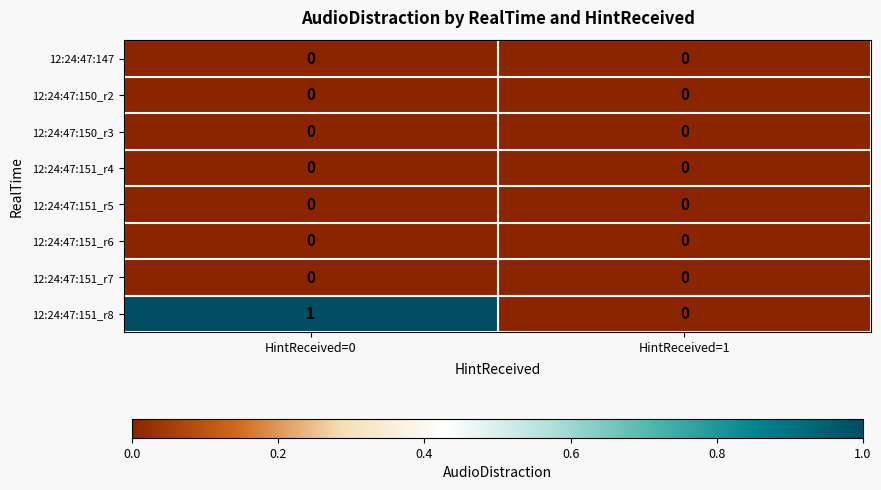

At which category does the chart reach its peak across all series?

HintReceived=0